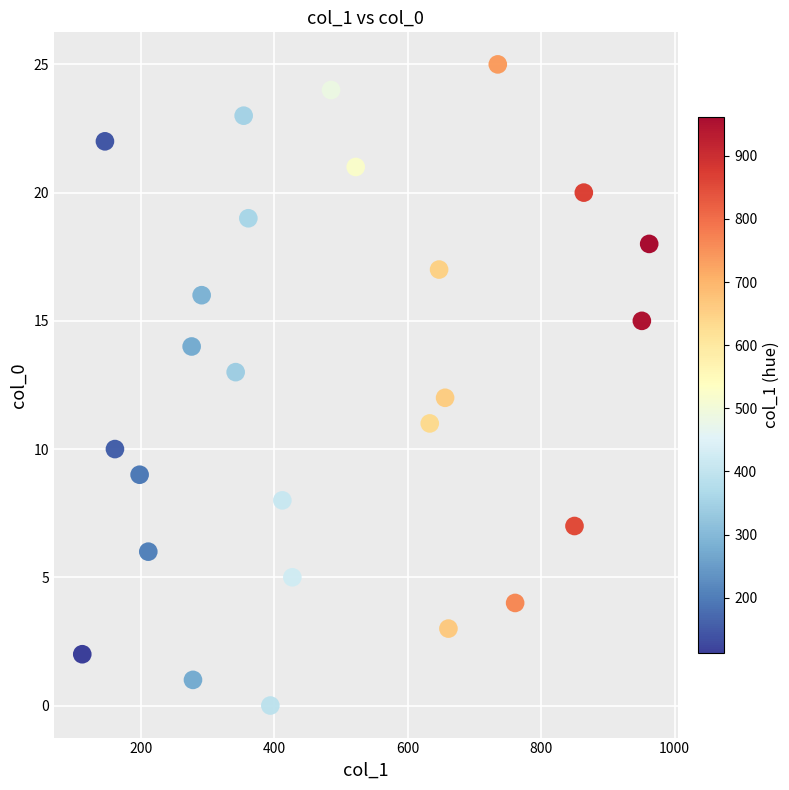

What is the range of X values (max minus min)?

850